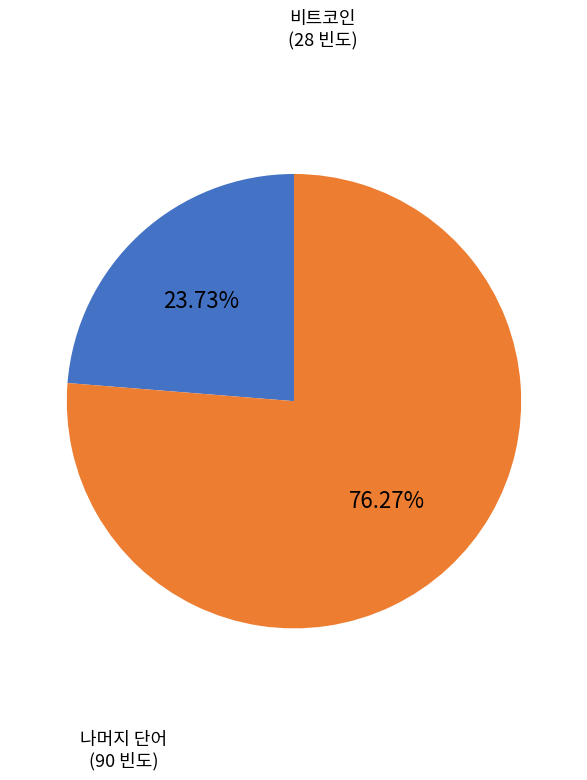

How many segments does this pie chart have?

2